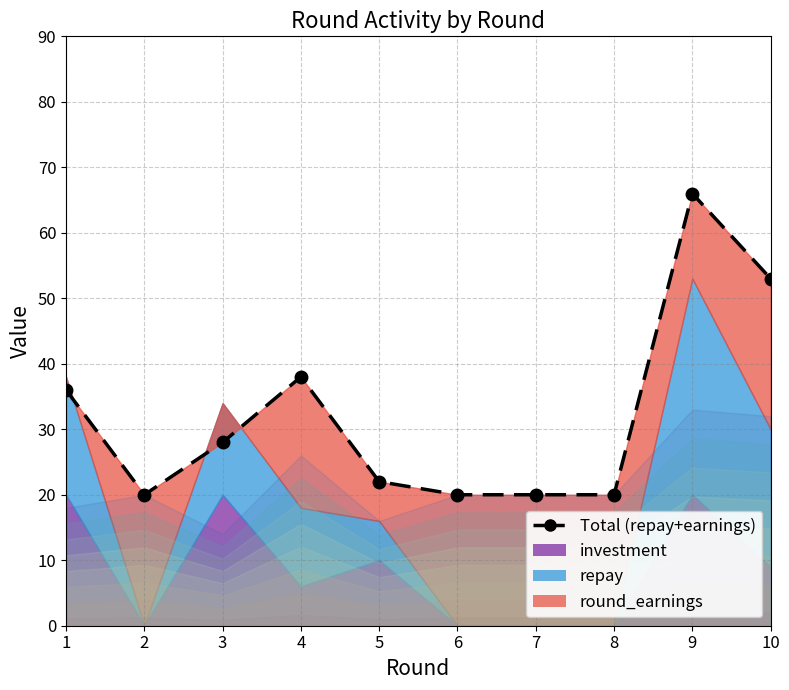

What is the ratio of the value at 6 to the value at 3?

0.7